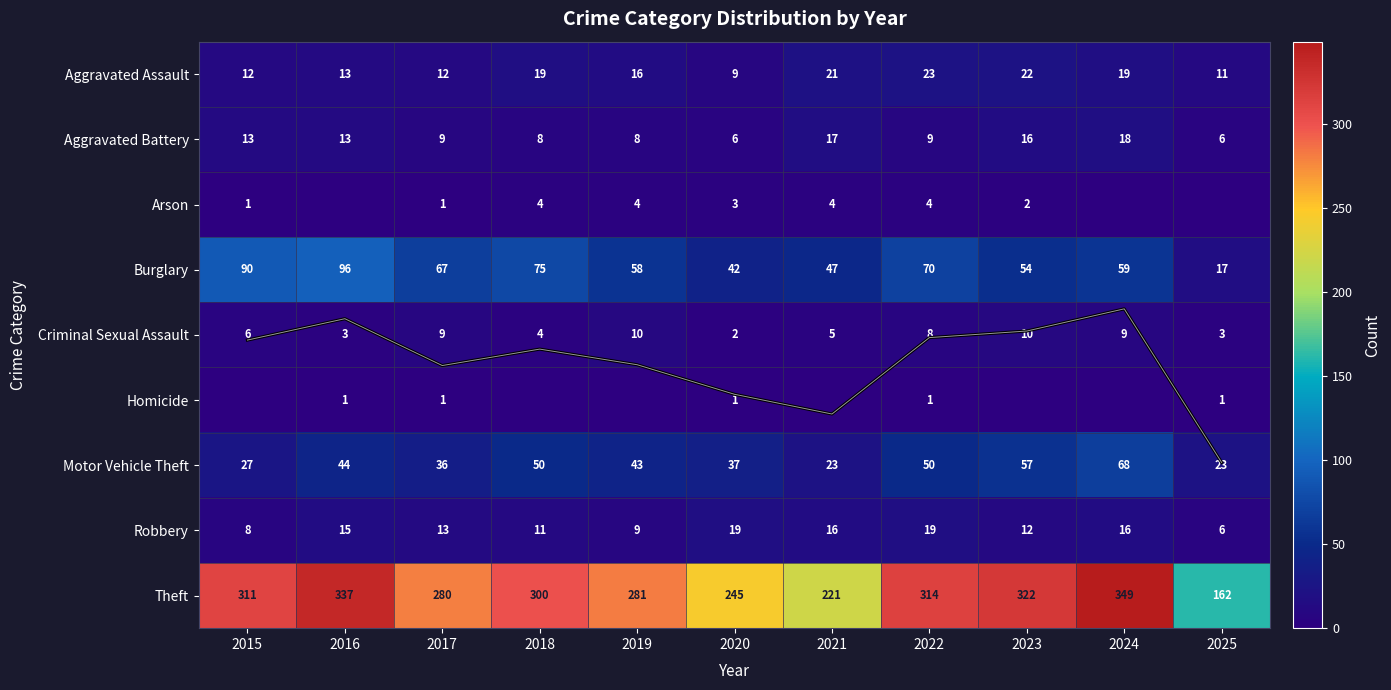

The value of Motor Vehicle Theft at 2019 is 66.9. True or false?

False